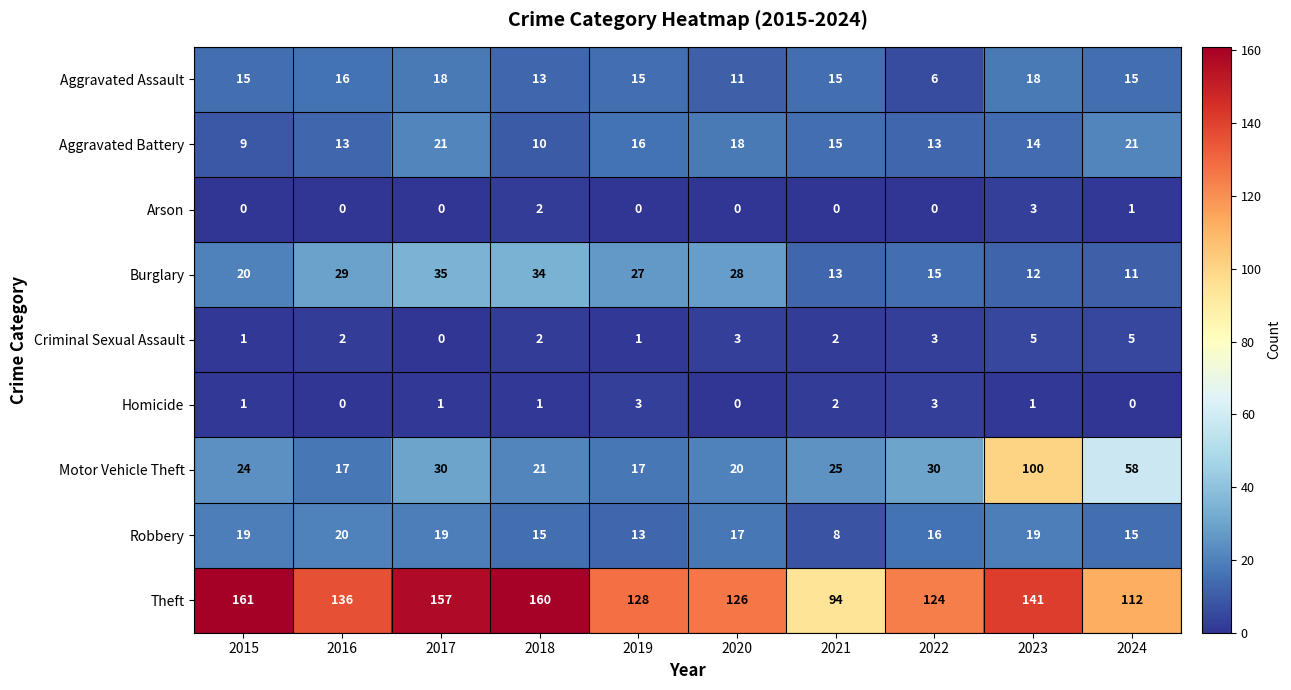

Read the Theft value at 2017, to the nearest 10.

160